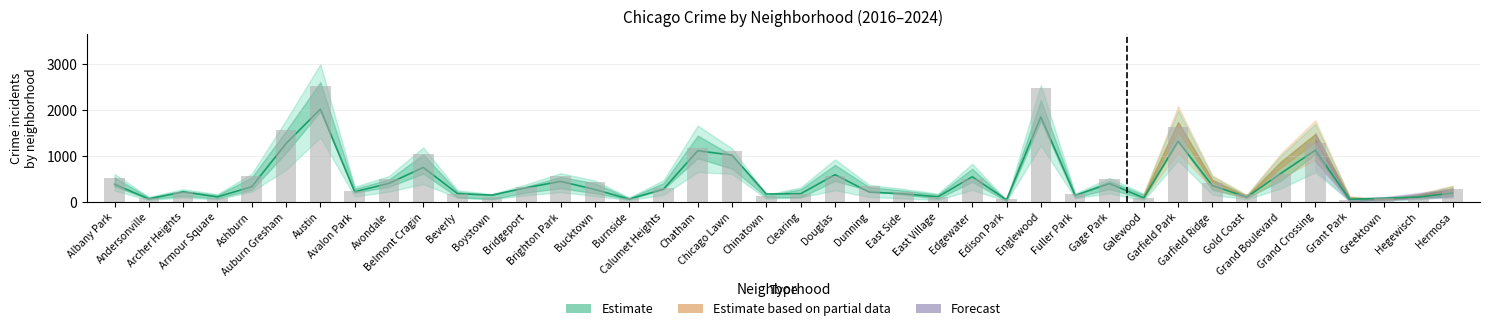

What is the maximum value shown in the chart?

2606